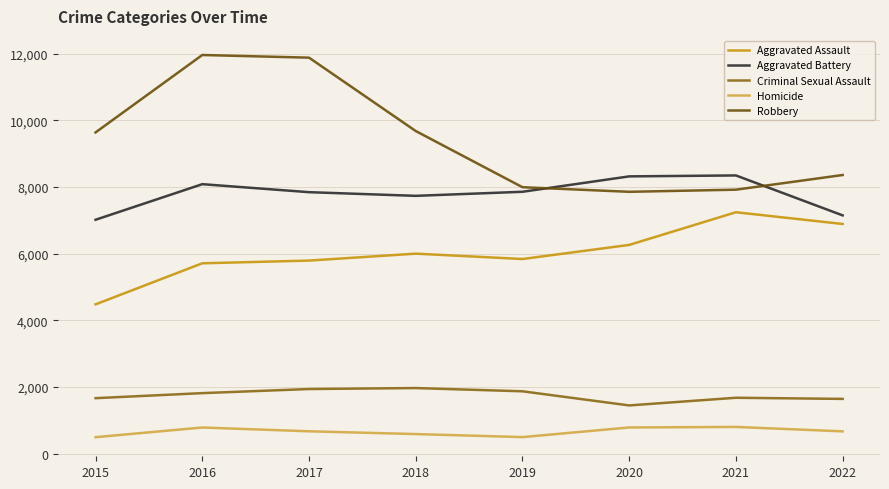

Rank the series by their maximum value, from lowest to highest.

Homicide, Criminal Sexual Assault, Aggravated Assault, Aggravated Battery, Robbery